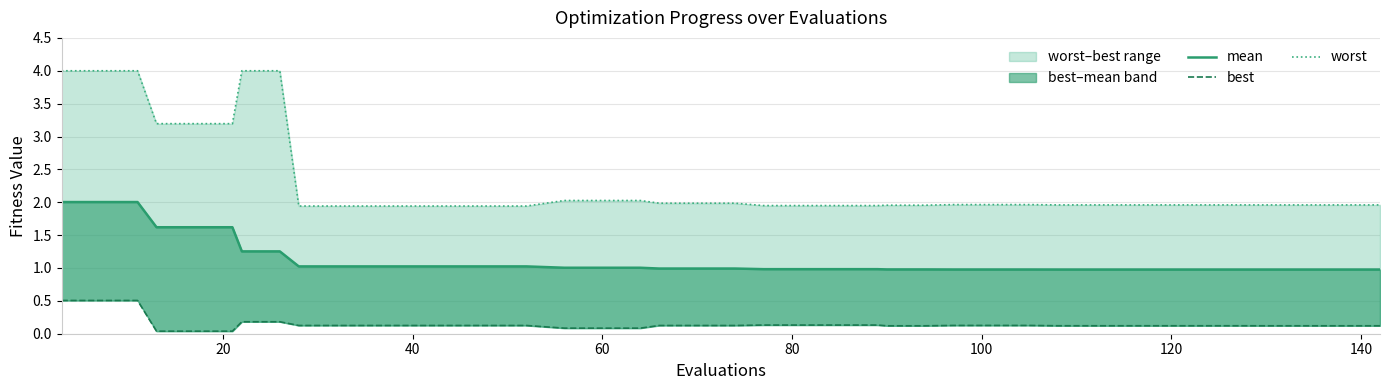

Which series has the largest range (max minus min)?

worst